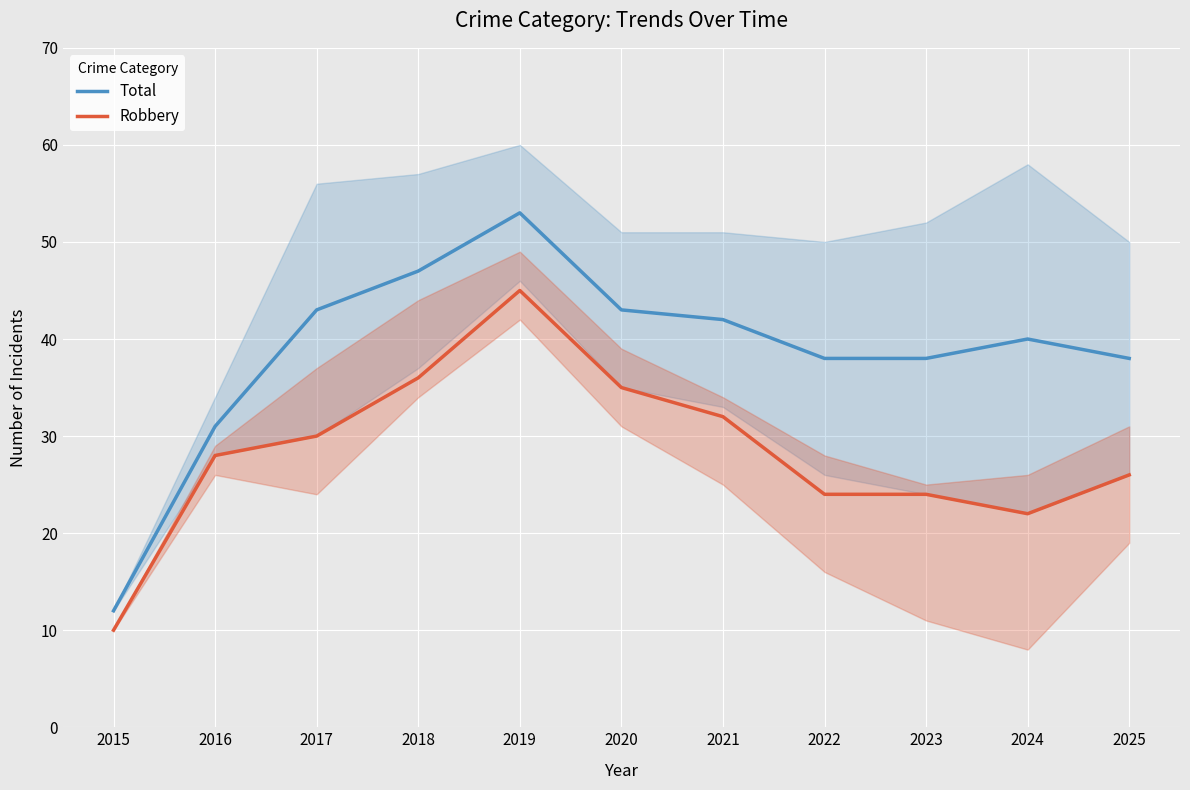

Which category has the lowest value across all series?

2015